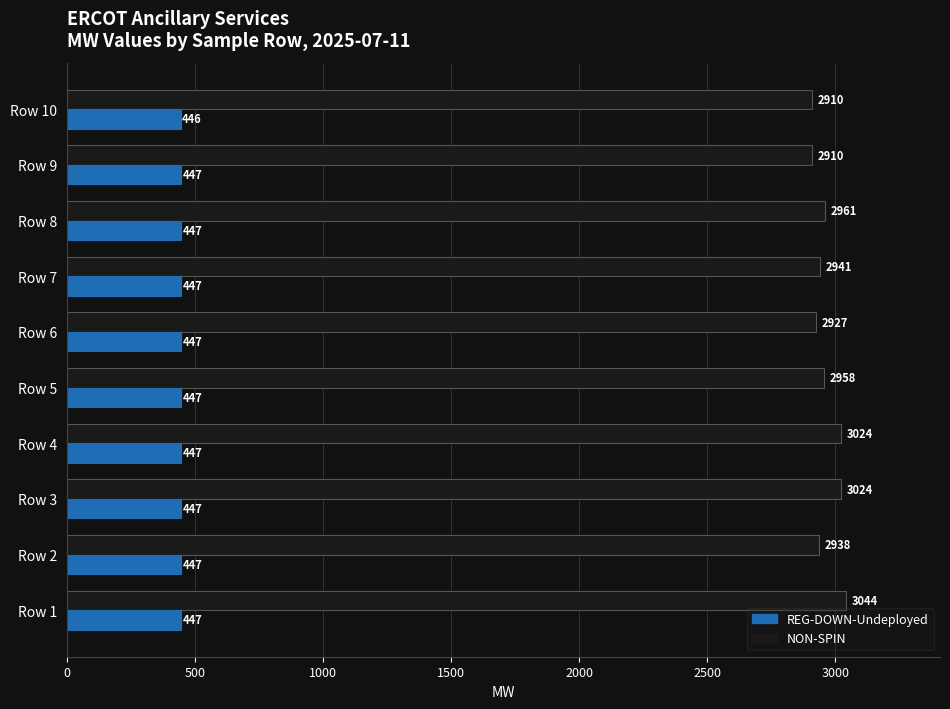

What are all the series names shown in the legend?

REG-DOWN-Undeployed, NON-SPIN